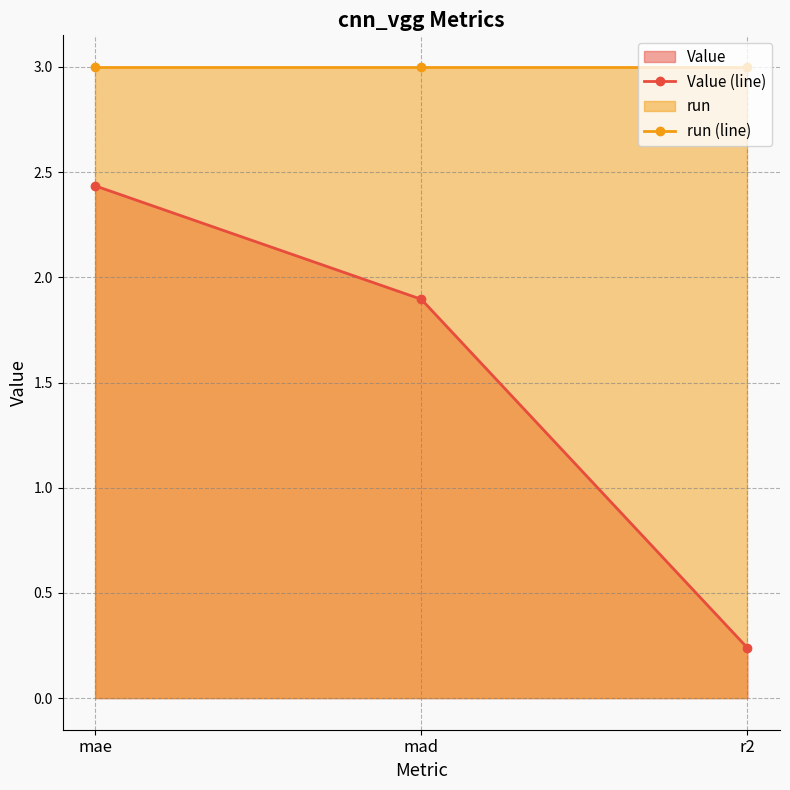

Does the chart have visible grid lines?

Yes